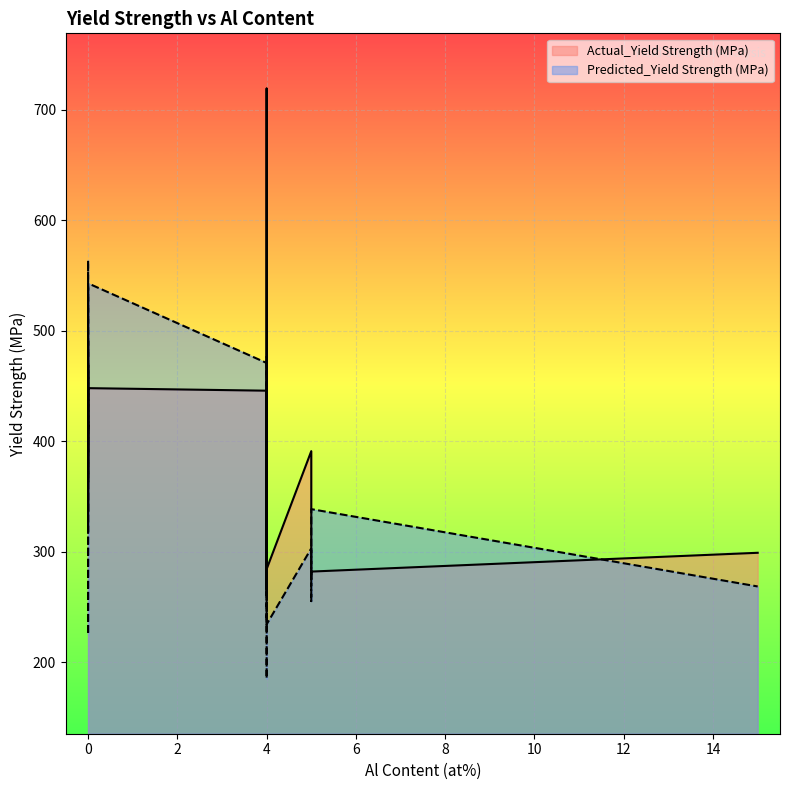

Where is the first local minimum for Predicted_Yield Strength (MPa)?

5